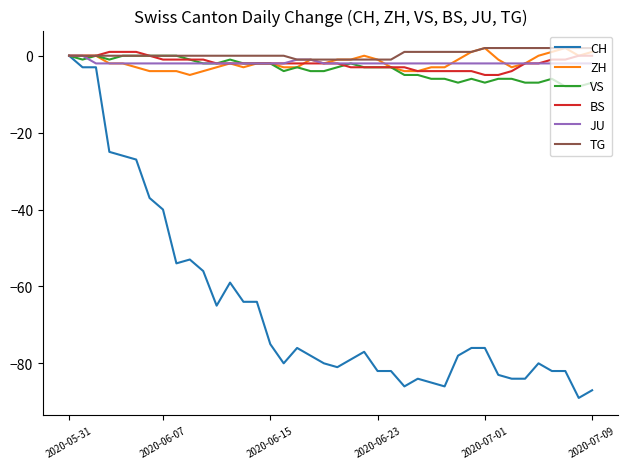

What is the average value of the JU series?

-2